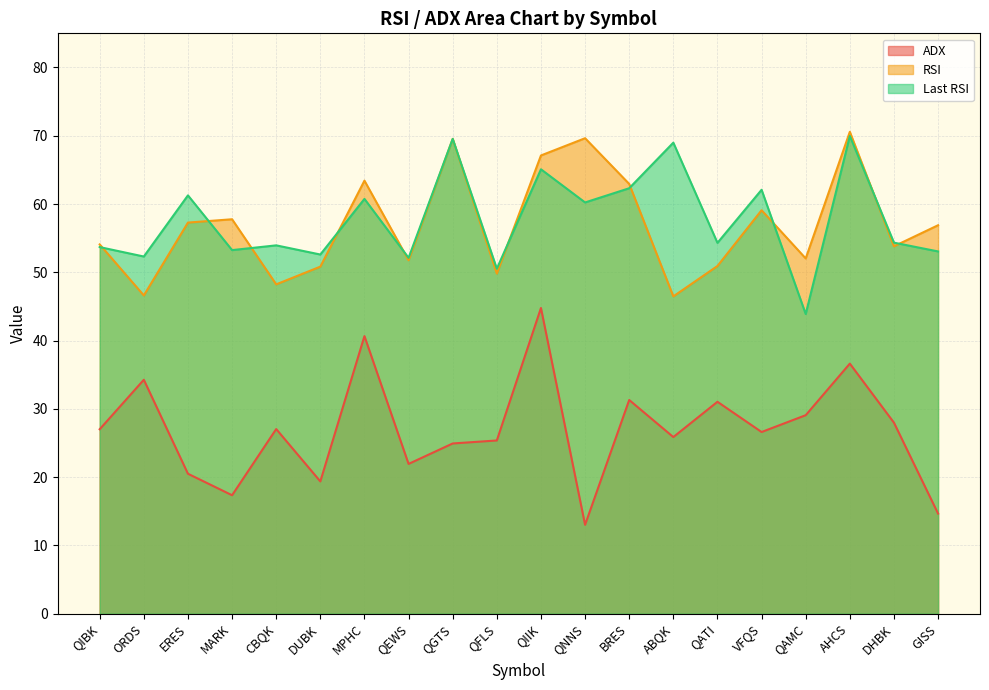

What is the maximum value shown in the chart?

70.6